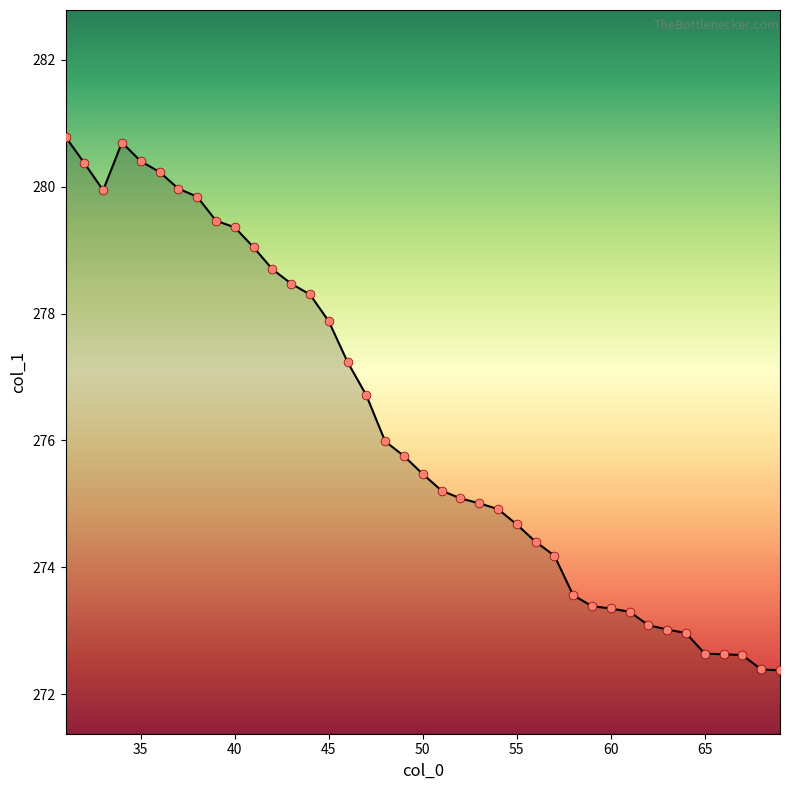

What is the maximum value shown in the chart?

280.8